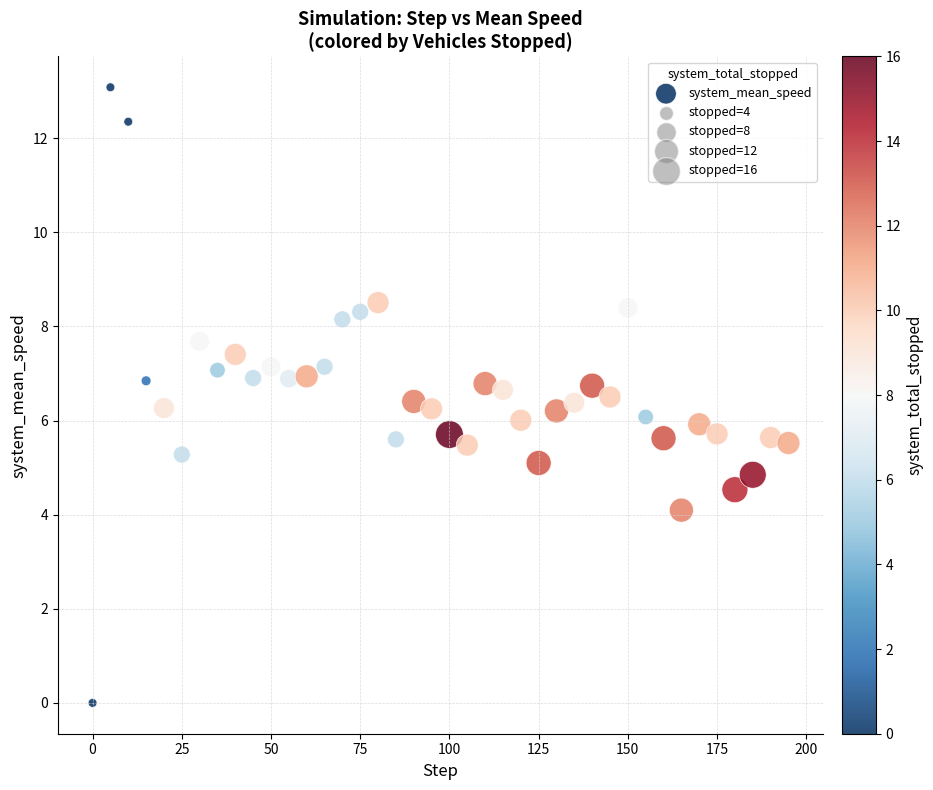

What is the range of Y values (max minus min)?

13.1